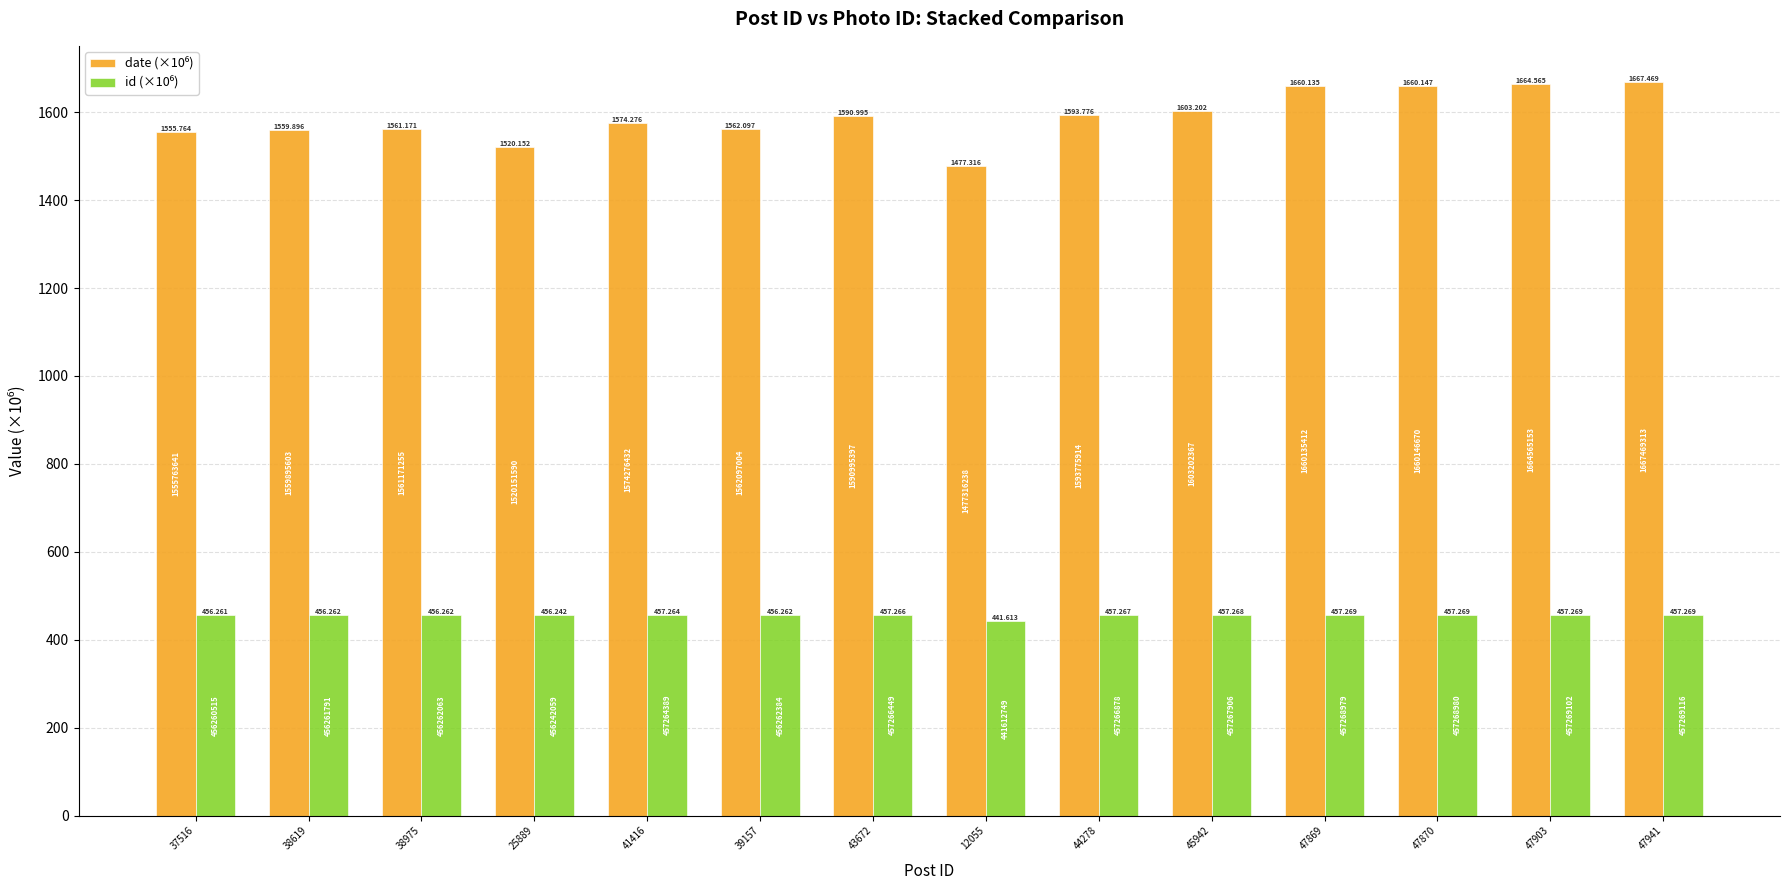

Between 41416 and 47941, which series saw the biggest shift?

date (×10⁶)